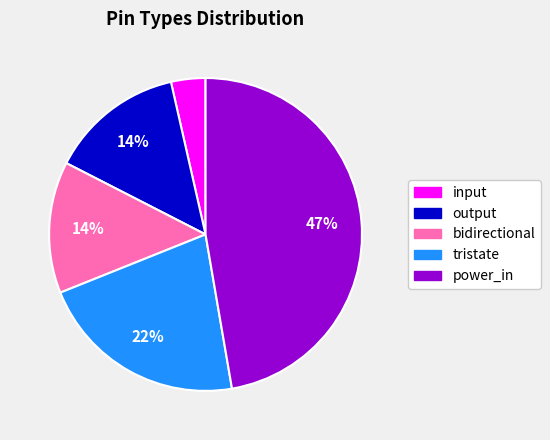

To the nearest percent, what percentage of the pie is tristate?

22%